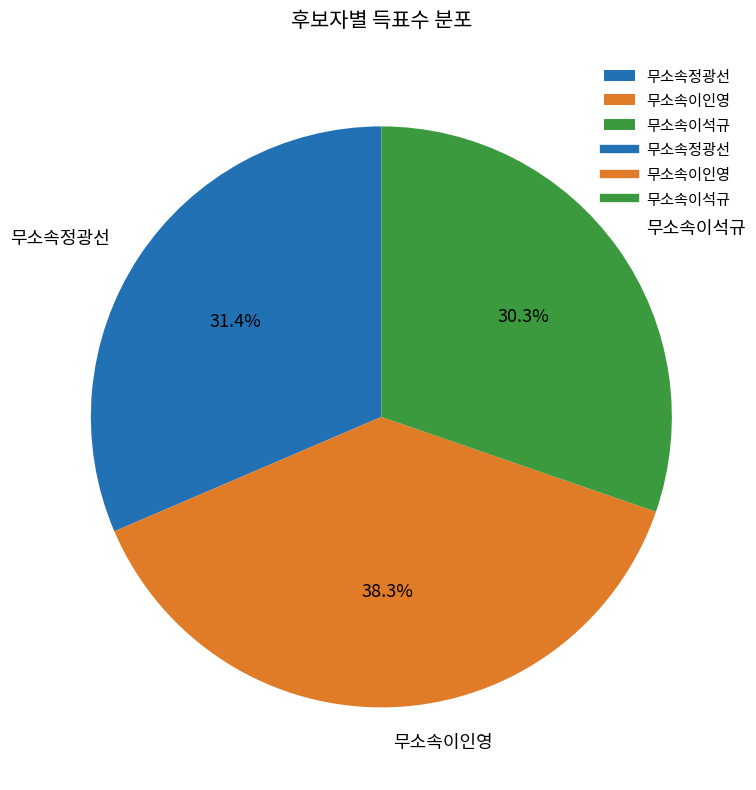

What percentage is the 무소속이인영 slice, to the nearest percent?

38%